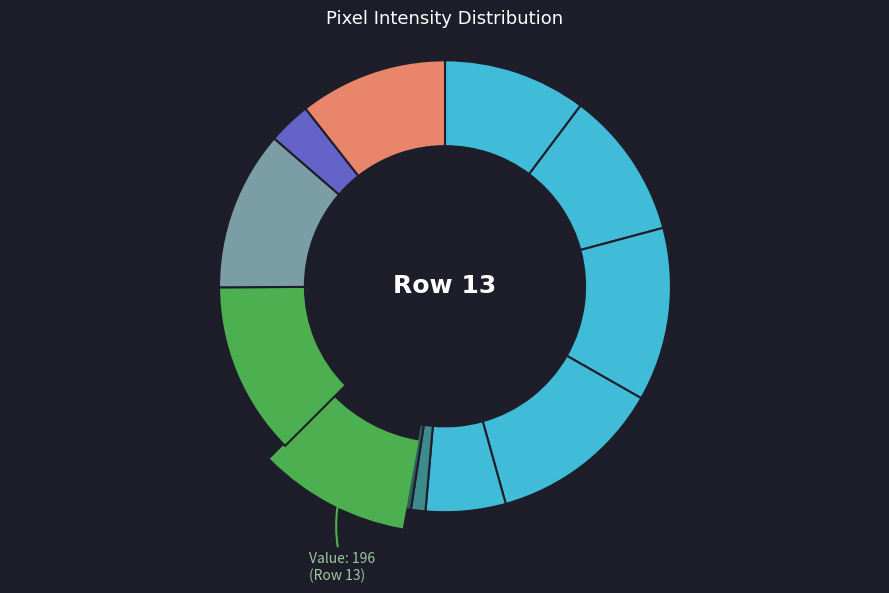

Is Row 13 the majority of the pie?

No